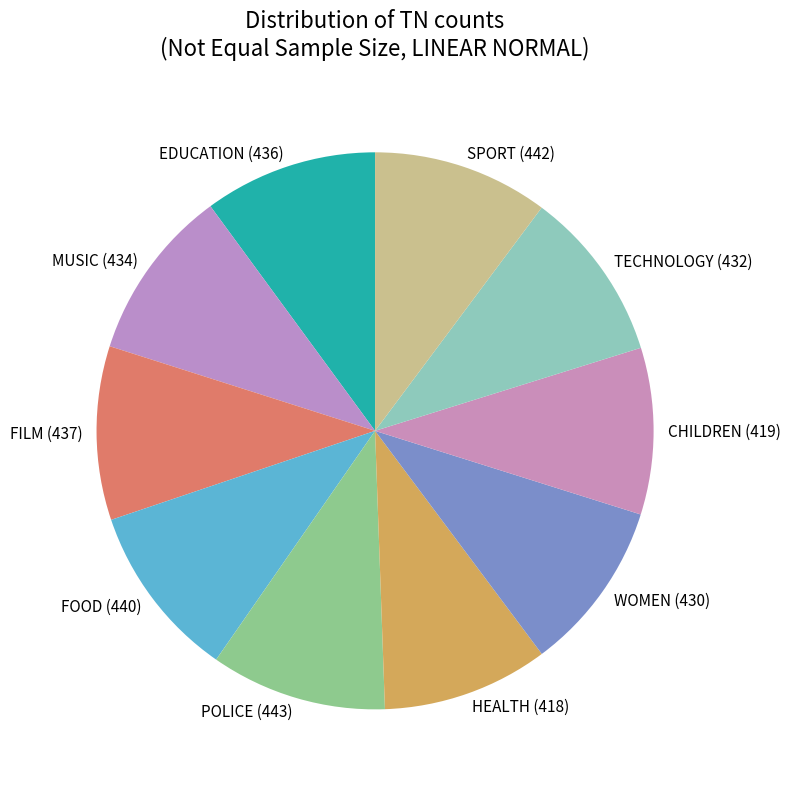

Is there any slice that represents more than half of the pie?

No